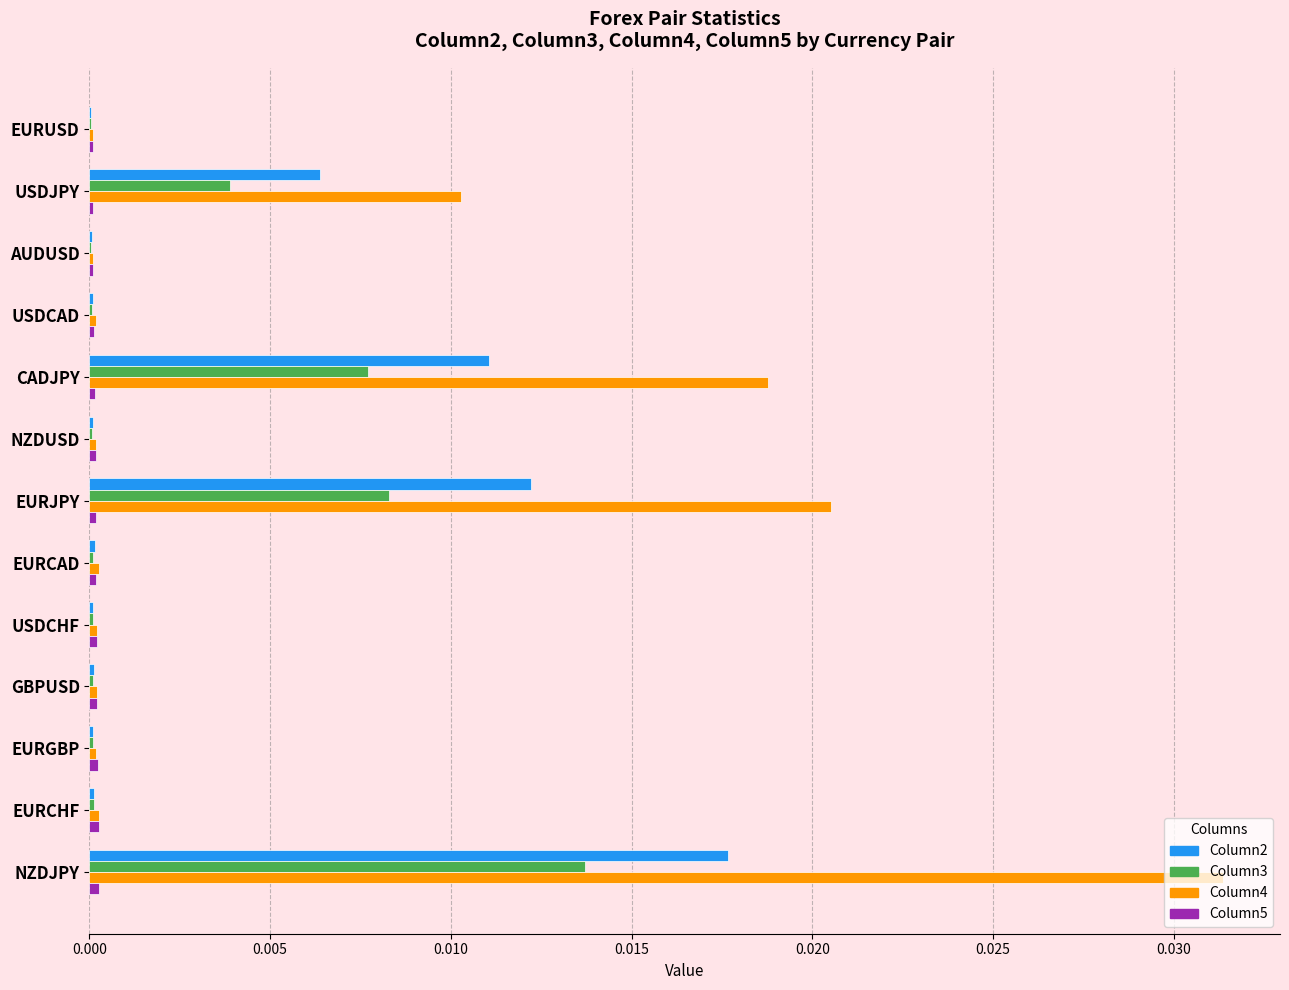

Is the value of Column4 at USDJPY greater than the value of Column3 at EURJPY?

Yes